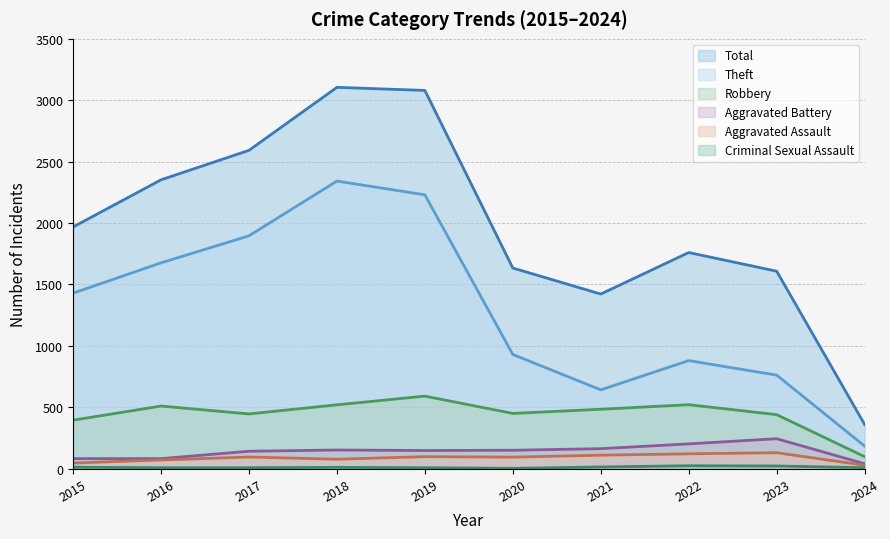

Count the number of categories in the chart.

10